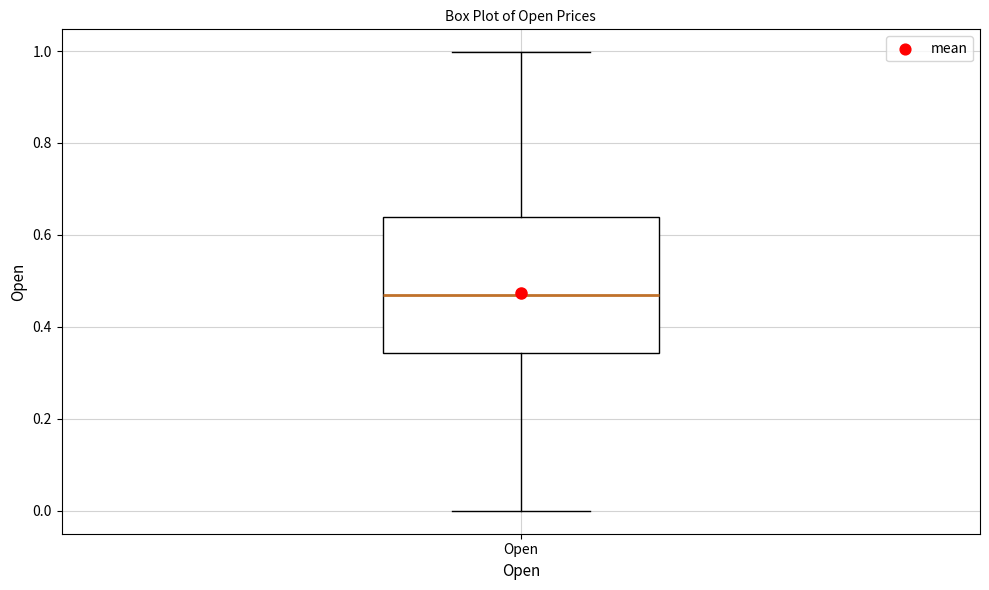

Where is the upper edge of the box for Open on the y-axis? The values are not printed on the chart, so give them approximately, as read against the axis.

0.64